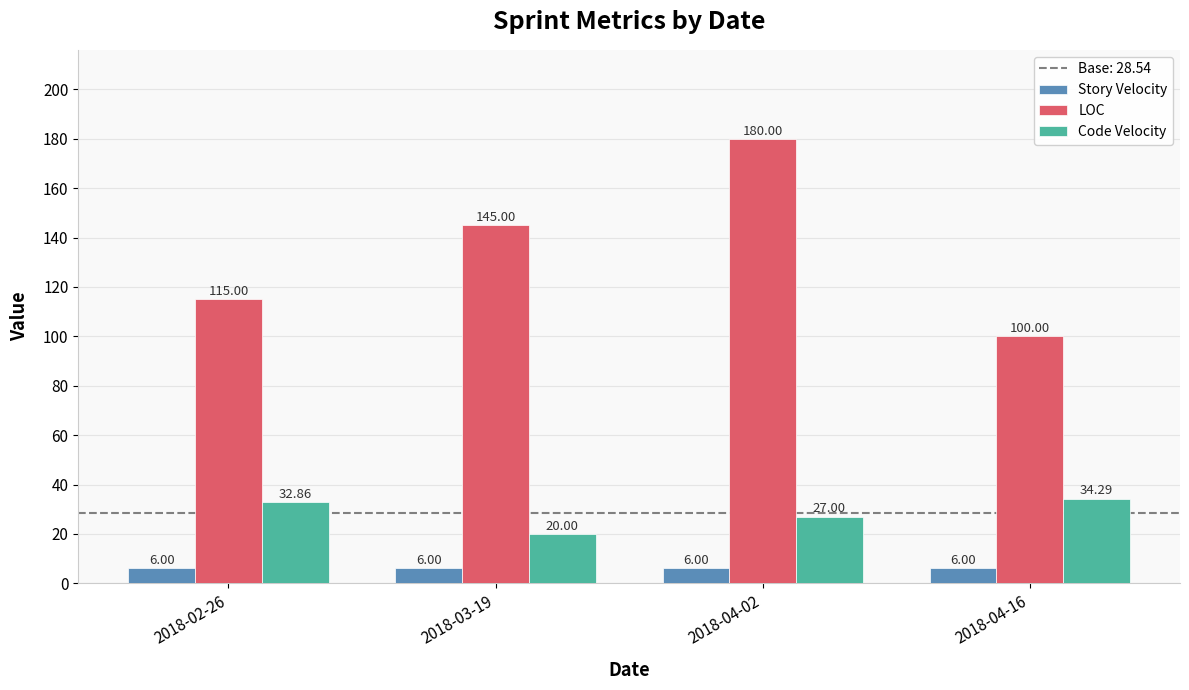

Where is Code Velocity nearest to the value 27?

2018-04-02